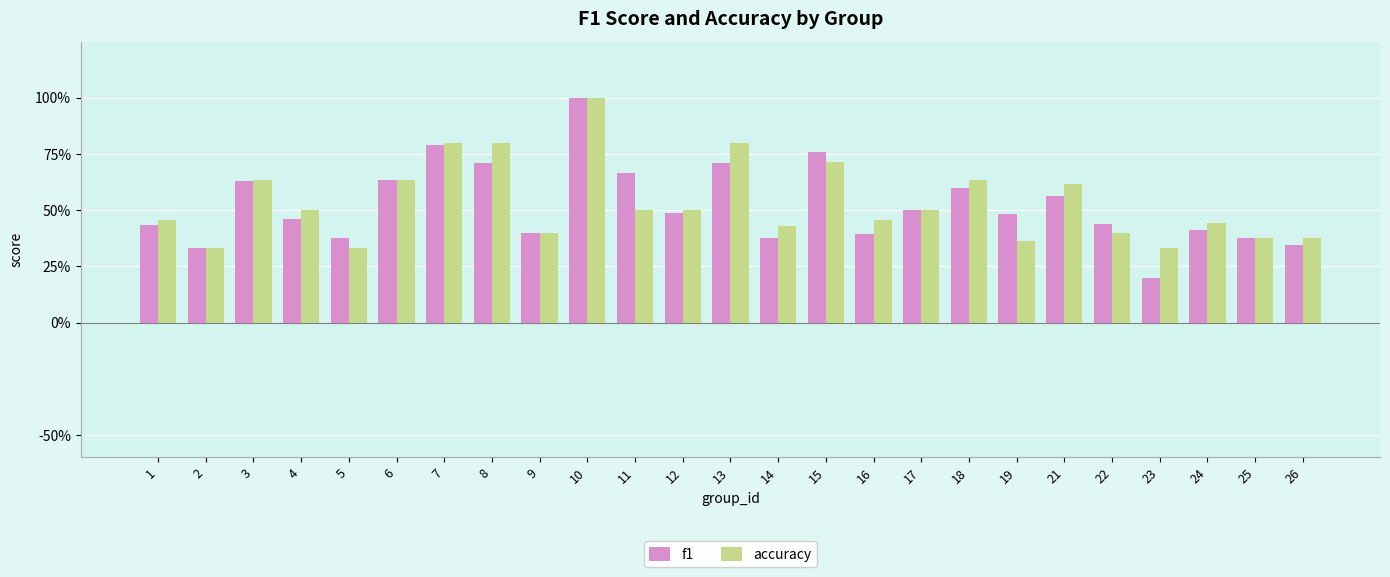

Where is f1 nearest to the value 0?

23